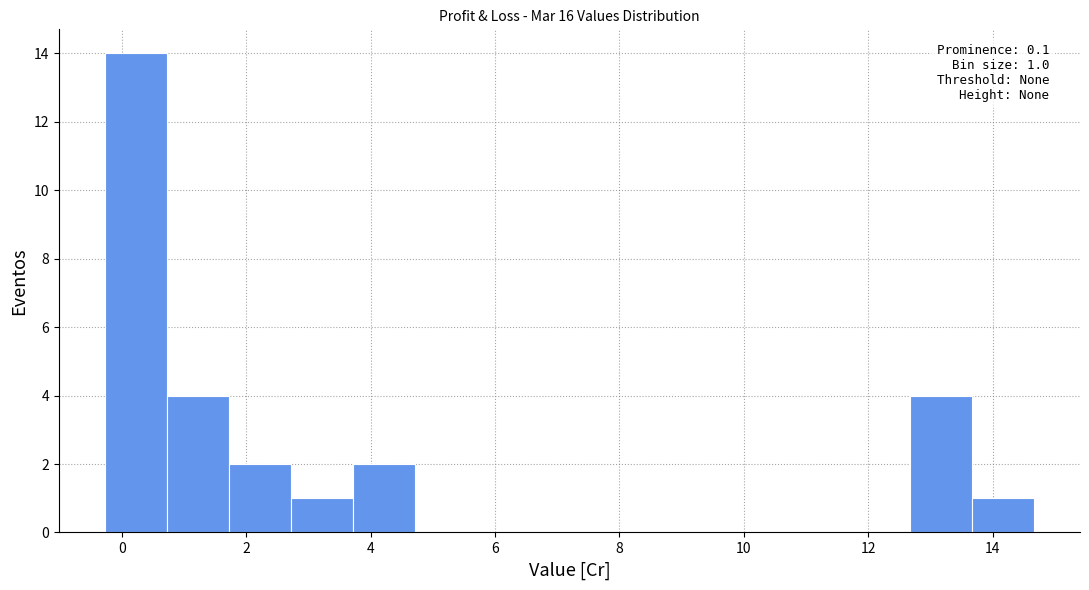

Over which range of the x-axis is the bar tallest?

-0.2 to 0.8